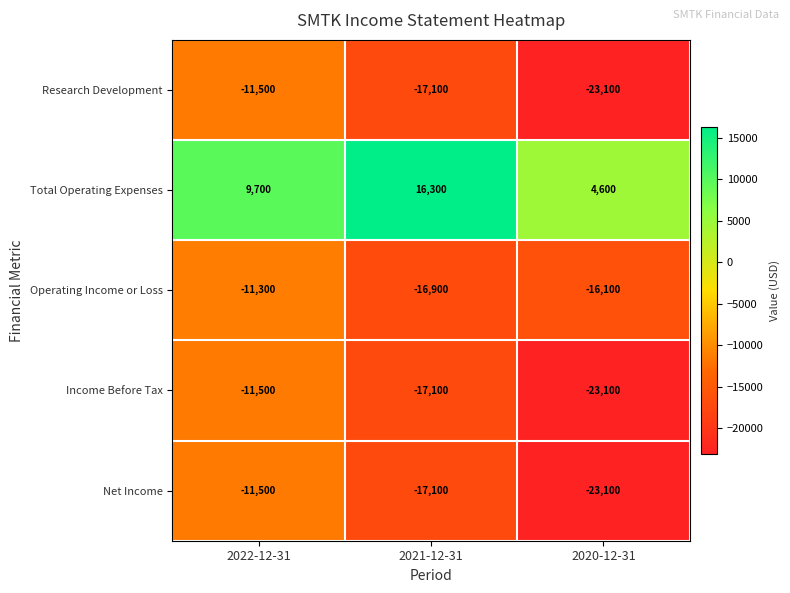

Is it true that Net Income equals -15755 at 2022-12-31?

False